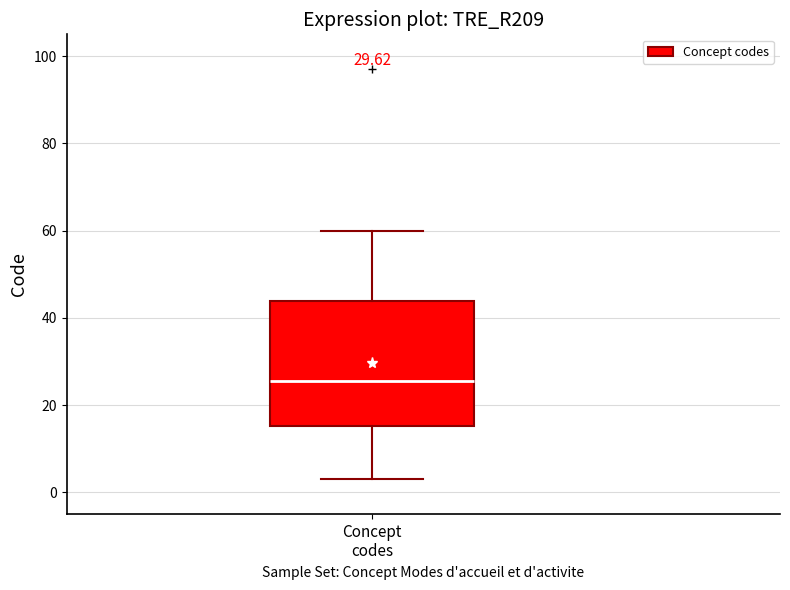

Where does the upper whisker of the box for Concept codes end on the y-axis? The values are not printed on the chart, so give them approximately, as read against the axis.

60